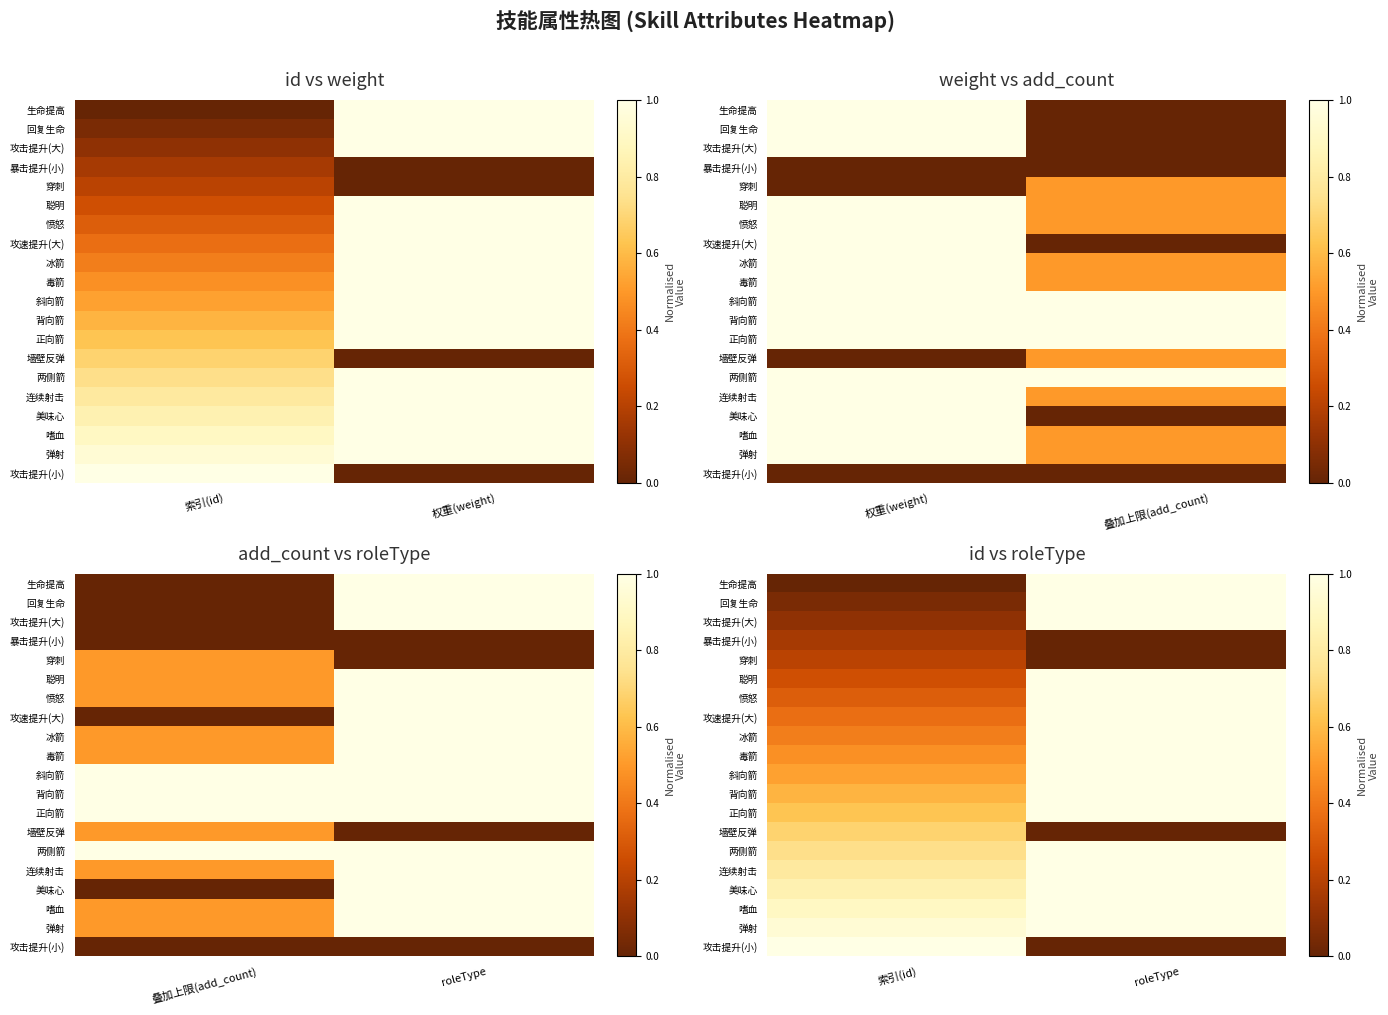

At which label is 攻速提升(大) closest to 0?

索引(id)